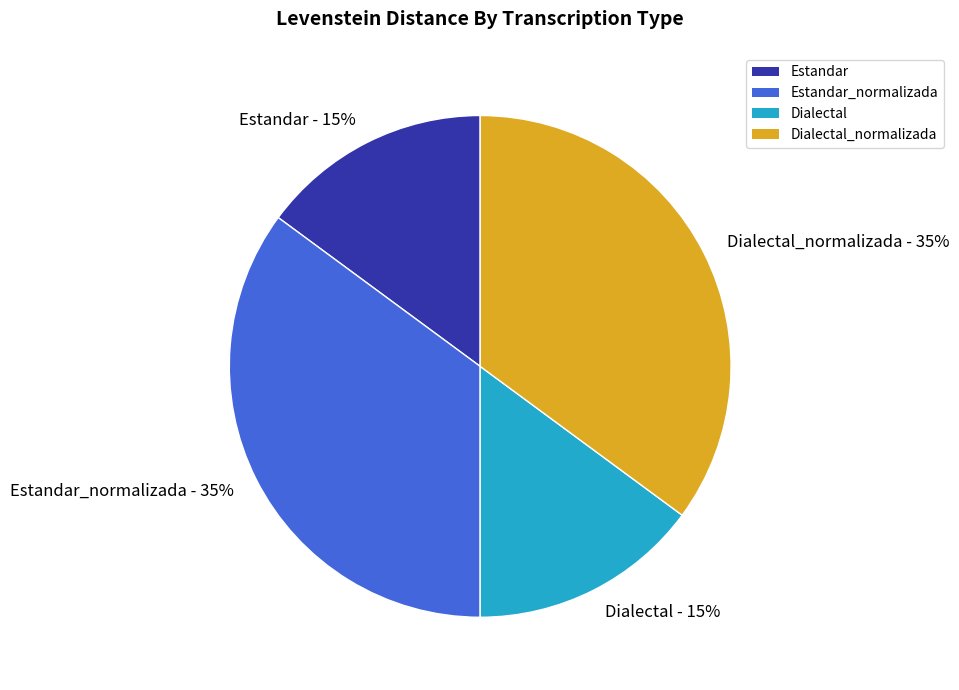

Between Dialectal and Estandar_normalizada, which is larger?

Estandar_normalizada